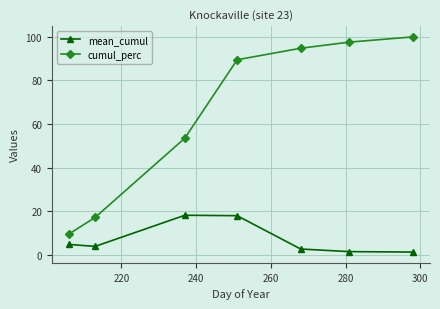

True or false: cumul_perc and mean_cumul cross at least once.

False